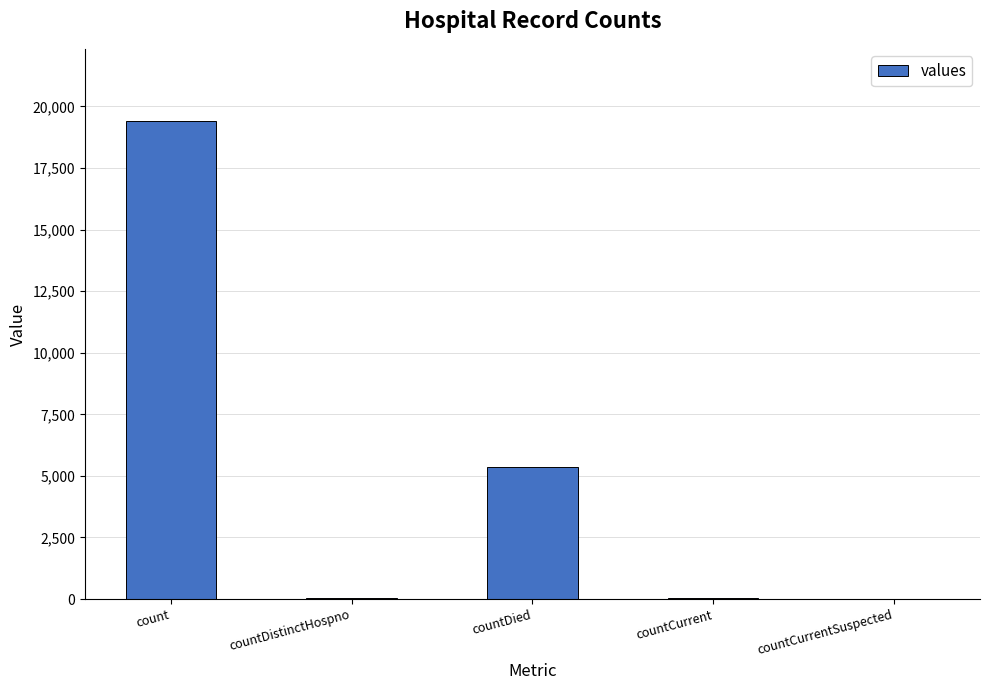

Count the number of data series in this chart.

1